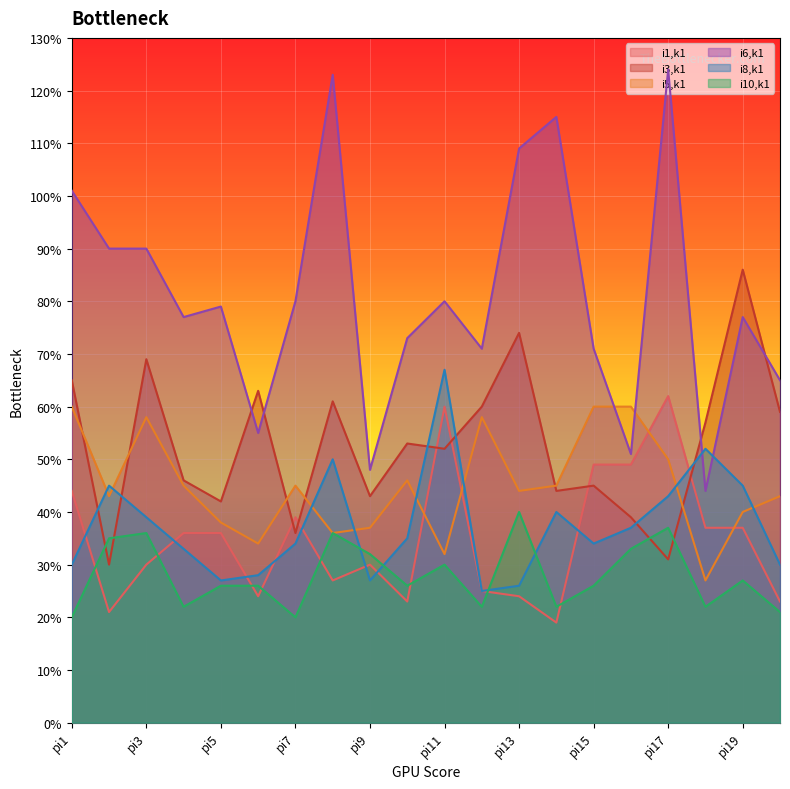

The i5,k1 series shows 40 at pi19. True or false?

True